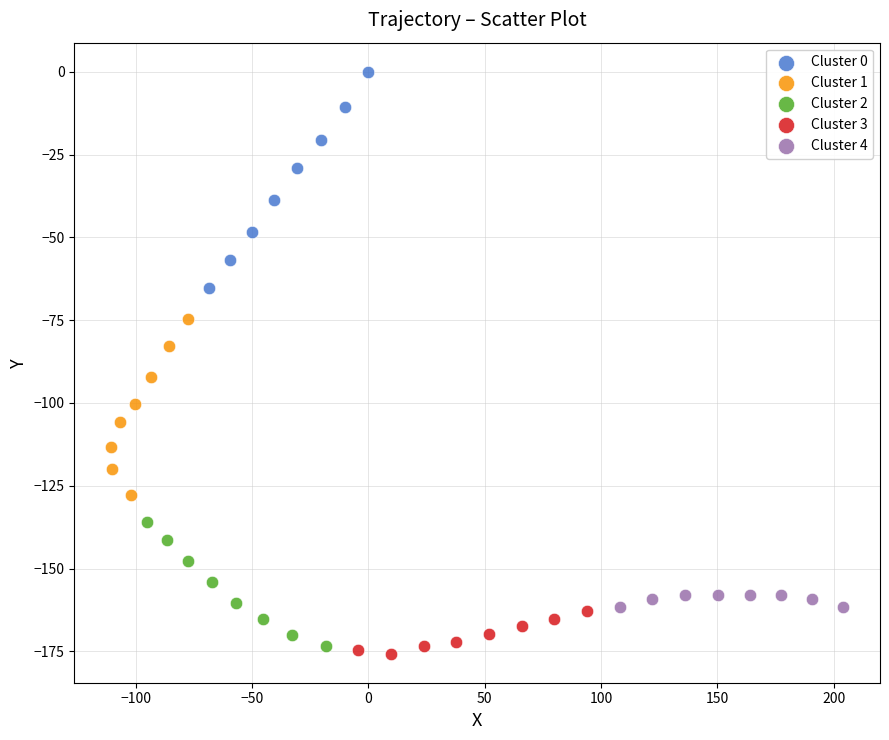

Which series reaches the maximum Y coordinate?

Cluster 0